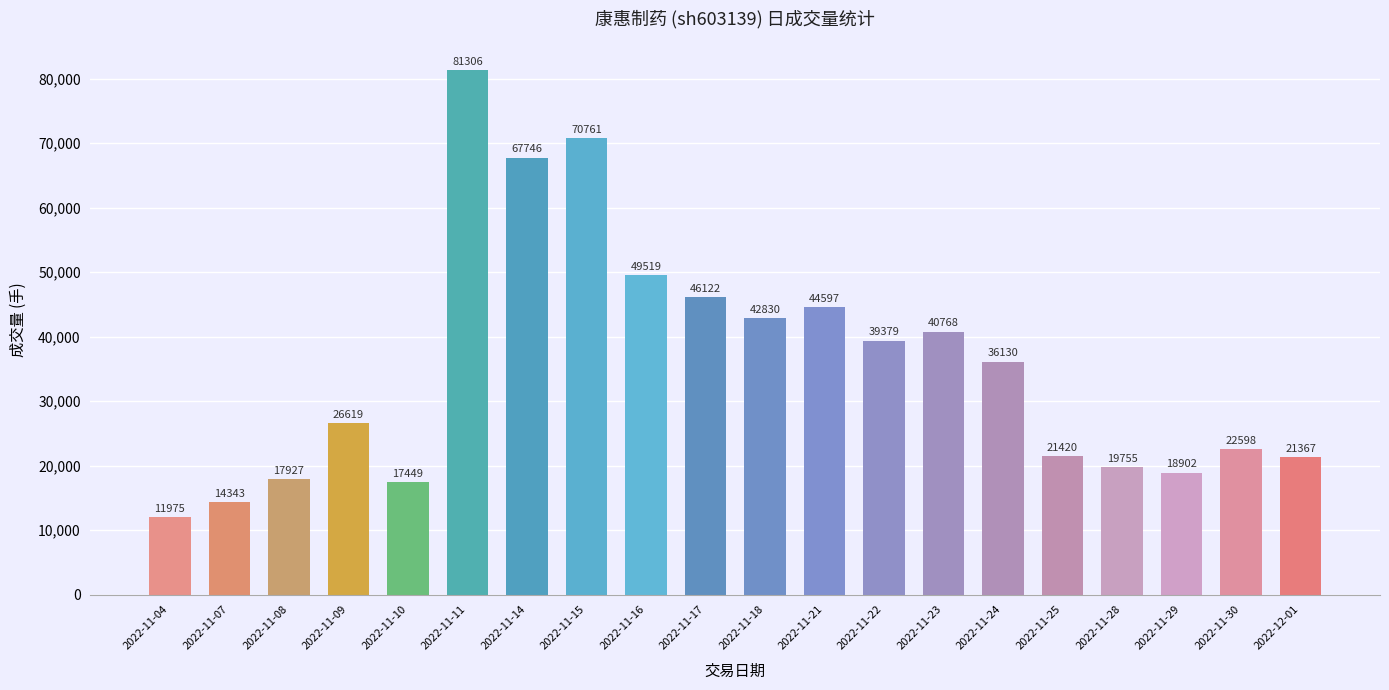

Which has a higher value, 2022-11-14 or 2022-11-11?

2022-11-11